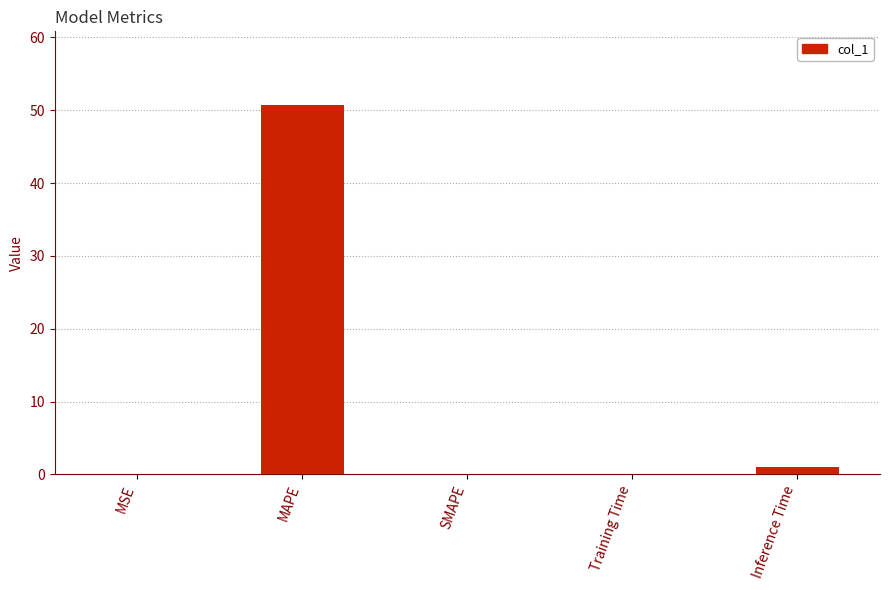

What is the sum of all values?

51.8